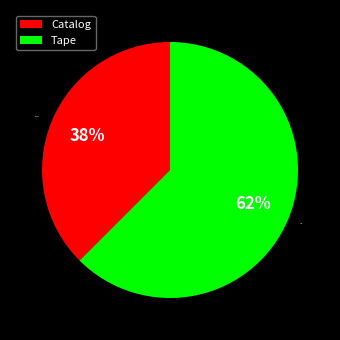

Do Catalog and Tape together represent more than half of the pie?

Yes